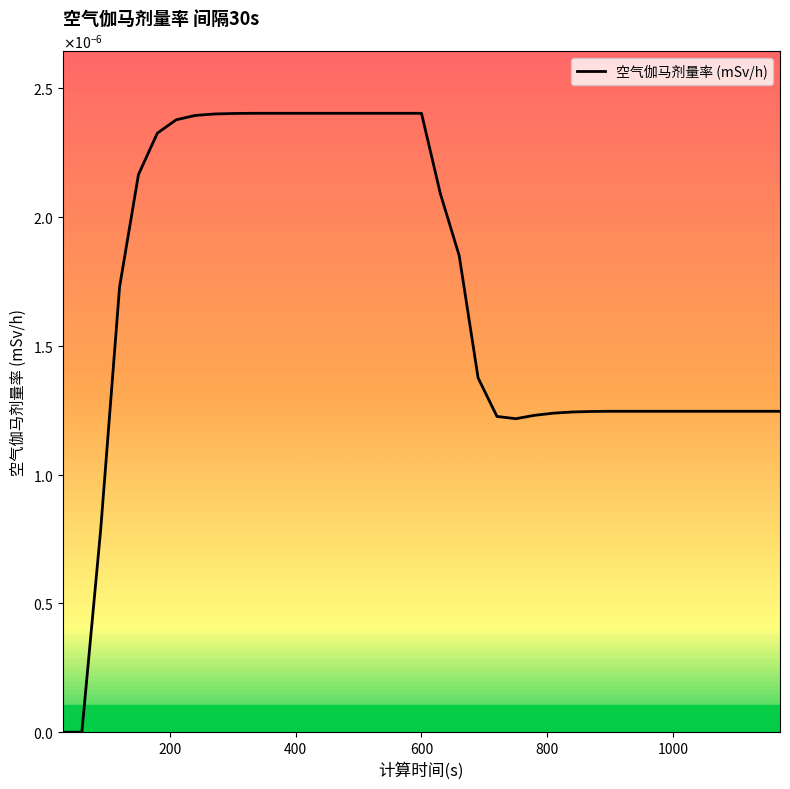

How many points are lower than both their immediate neighbors (excluding endpoints)?

1